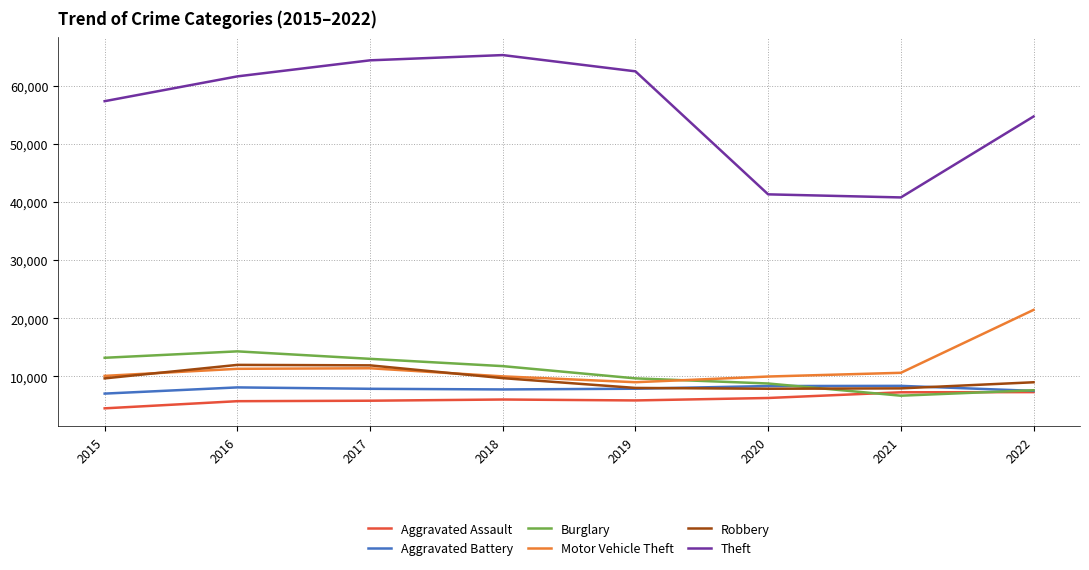

Read the Aggravated Battery value at 2018, to the nearest 10.

7730